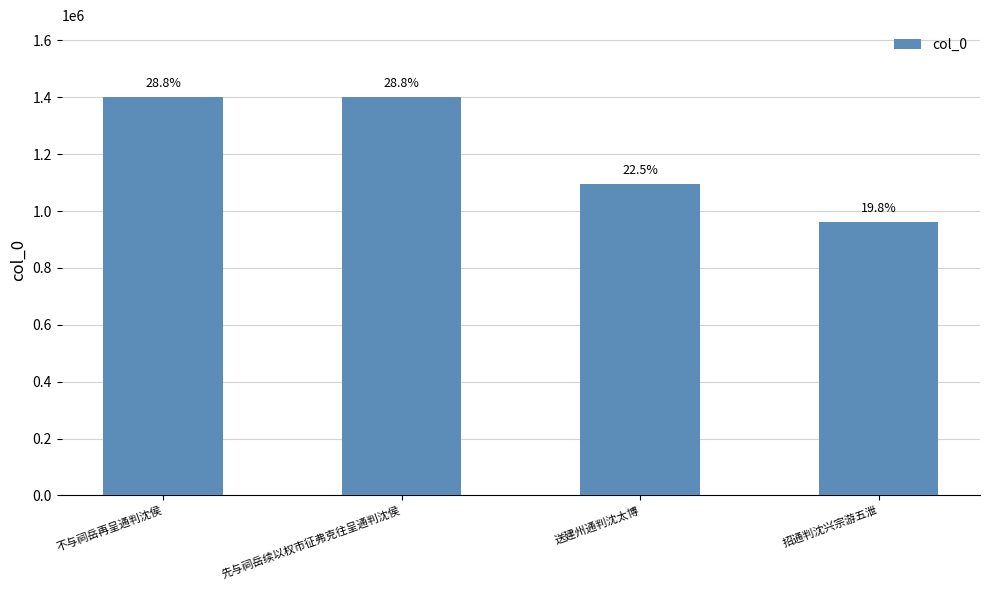

How many bars are there in total?

4